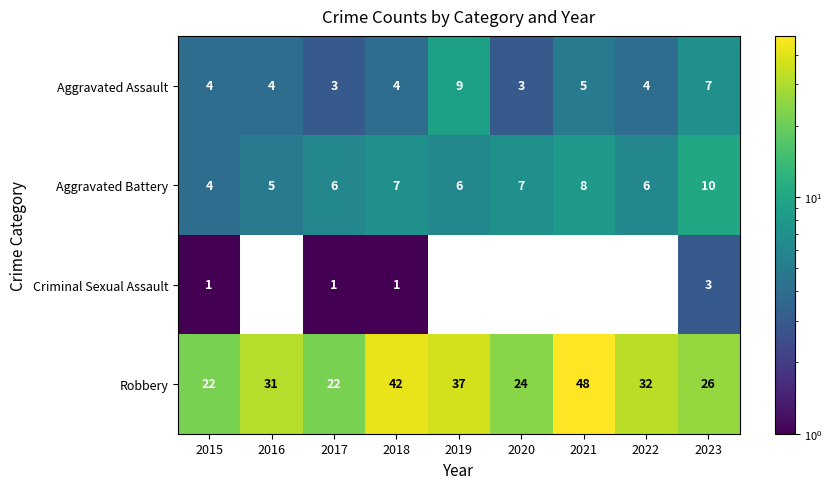

What is the maximum value shown in the chart?

48